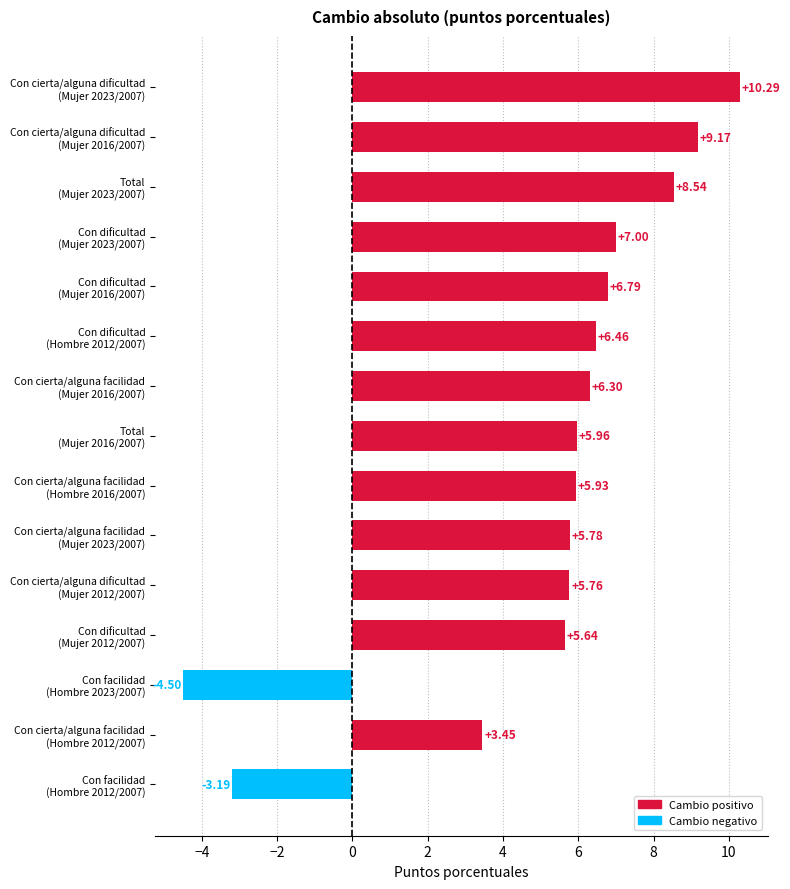

What is the difference between the maximum and second lowest values?

13.5